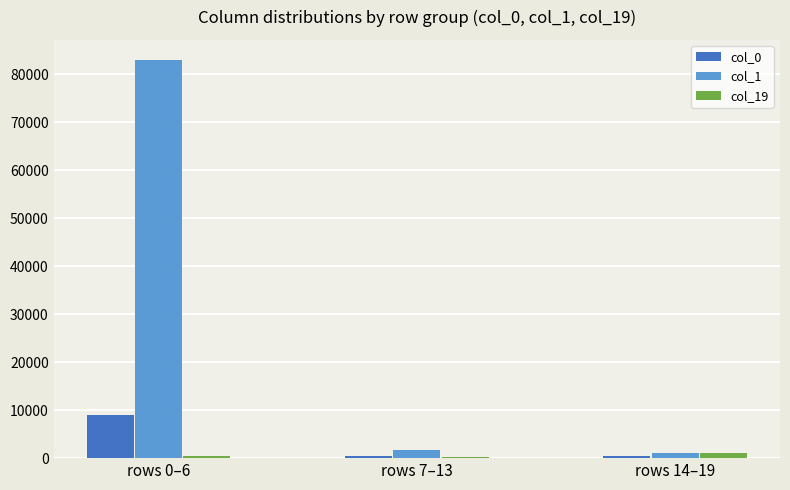

Which series has the largest total across all categories?

col_1